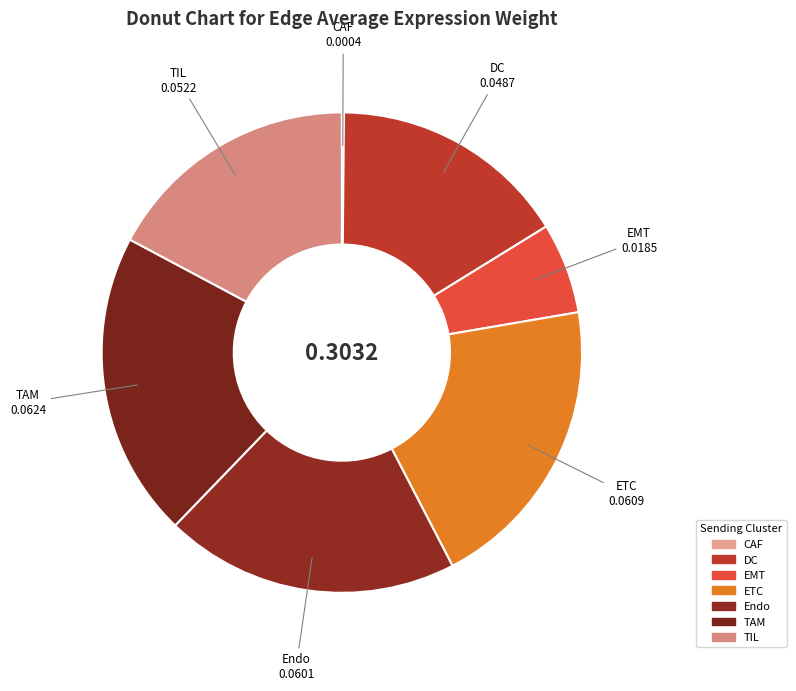

Is TIL the majority of the pie?

No